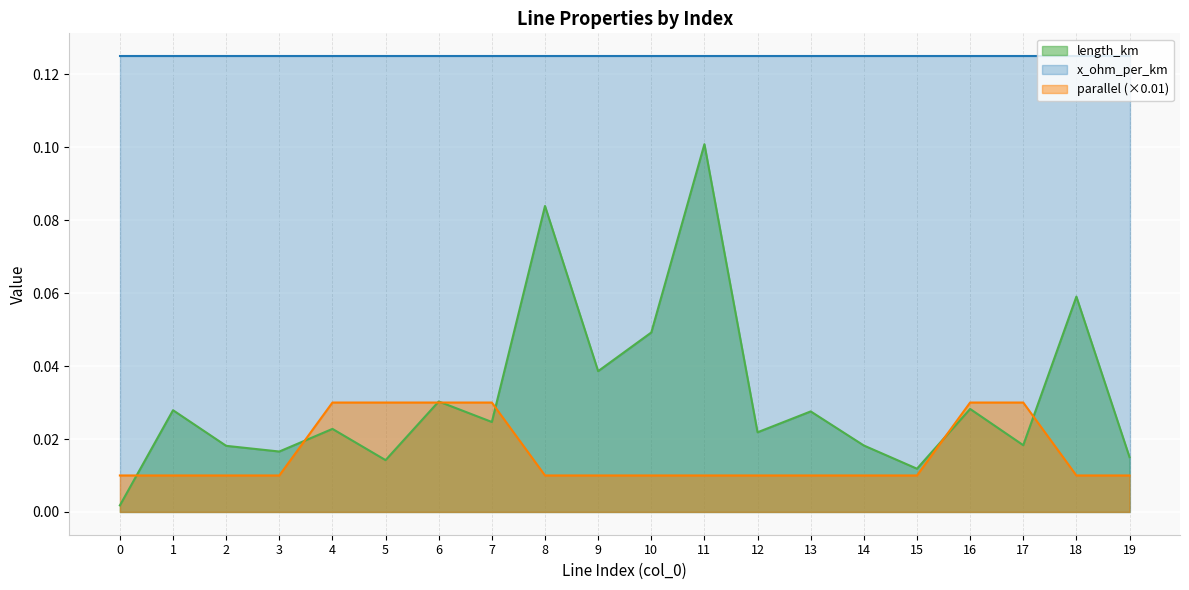

What is the sum of all parallel values?

0.3